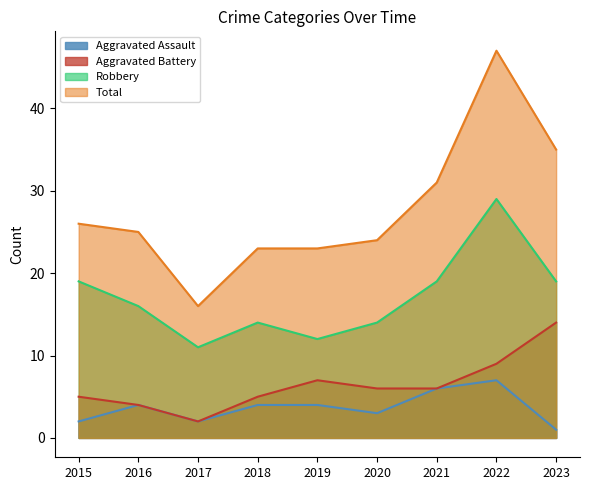

What is the maximum value shown in the chart?

47